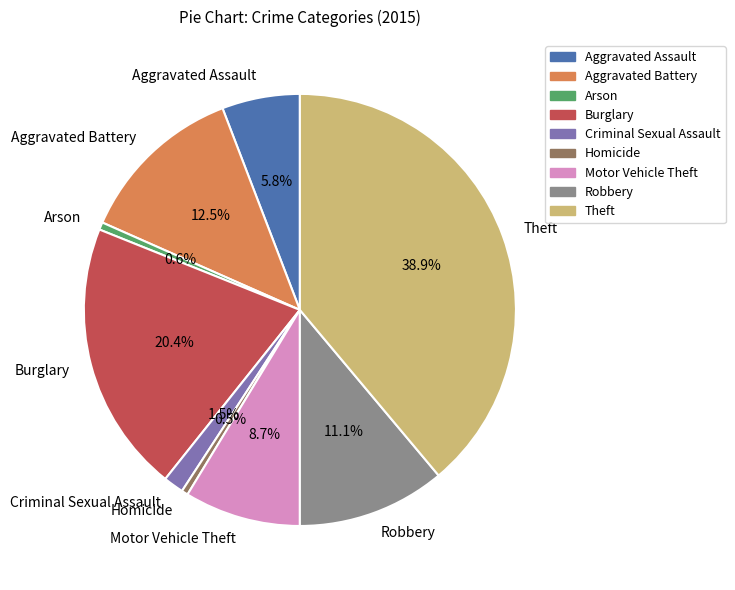

To the nearest percent, what is the average slice percentage?

11%